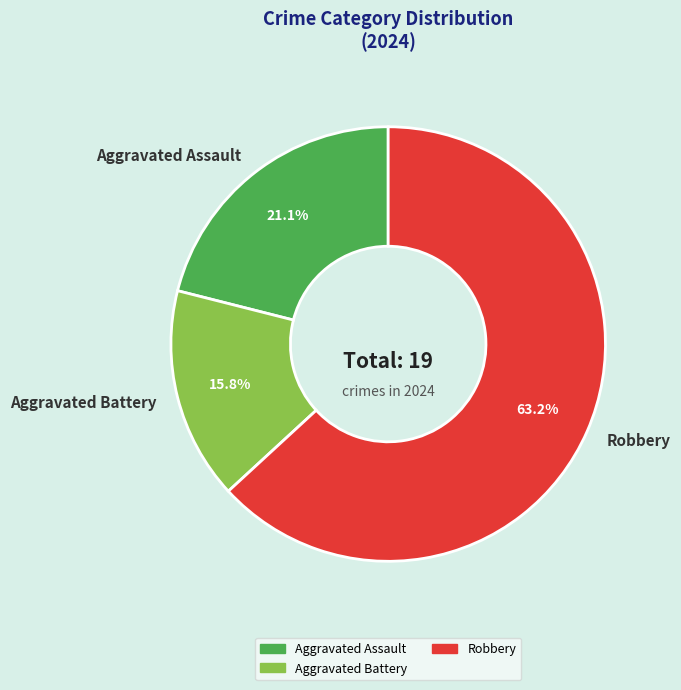

To the nearest percent, what portion does Aggravated Battery represent?

16%